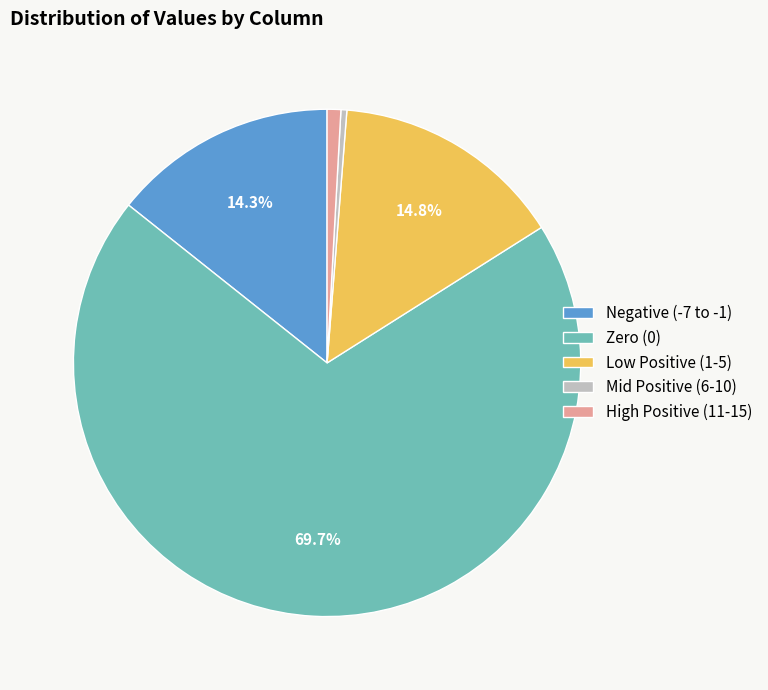

How many segments does this pie chart have?

5